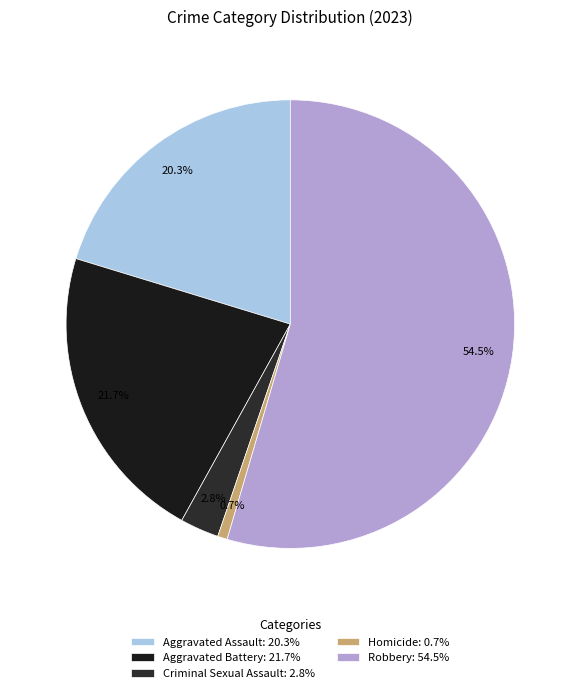

Is Criminal Sexual Assault the majority of the pie?

No